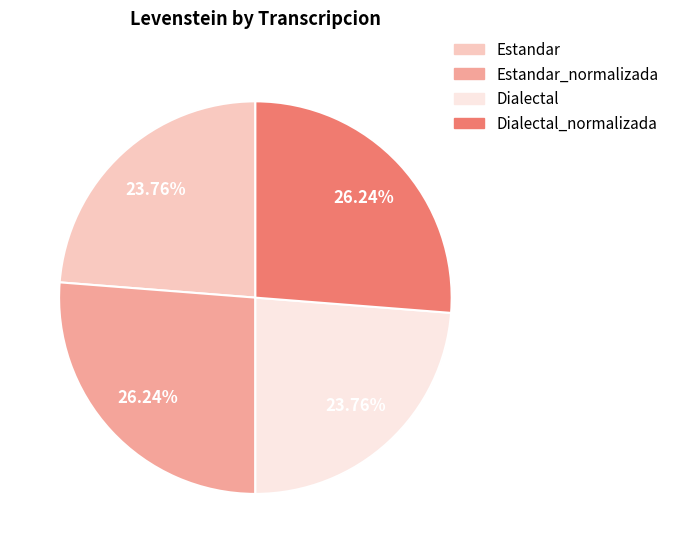

How many segments does this pie chart have?

4